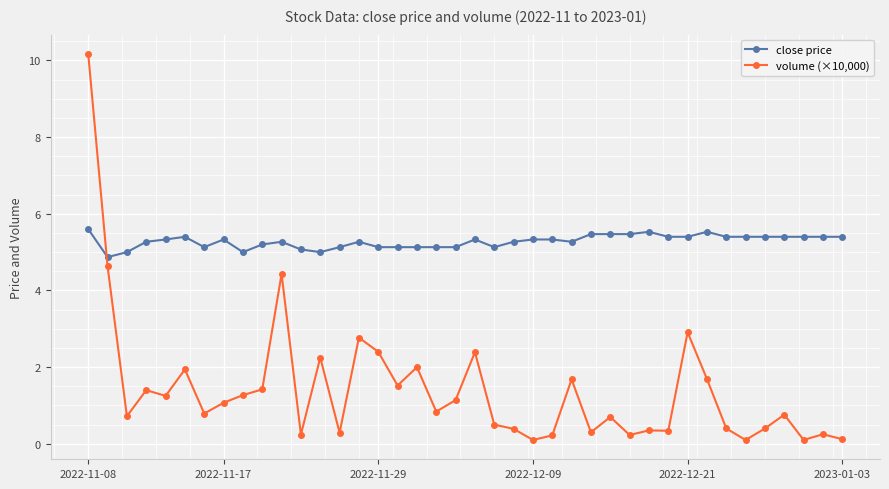

True or false: close price has more than 0 interior local peaks.

True